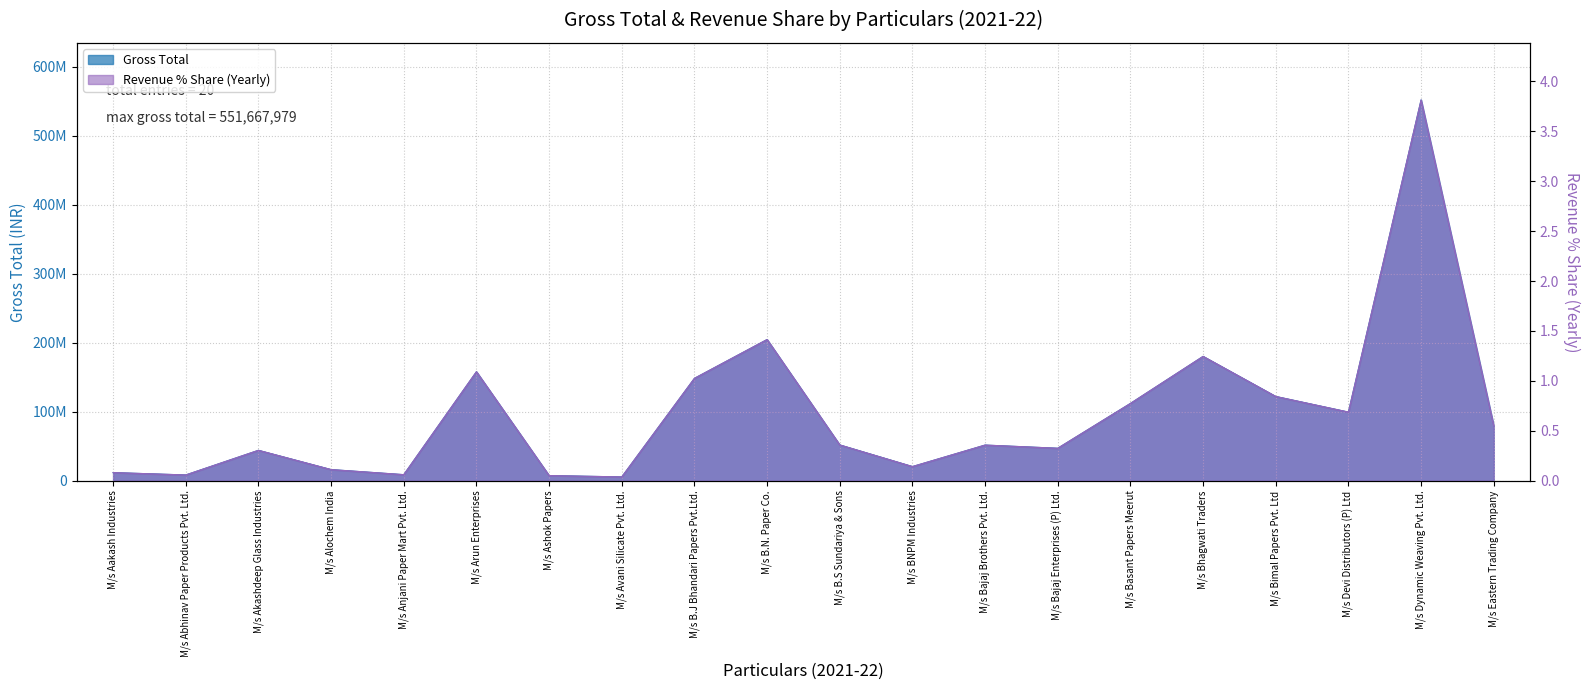

What is the maximum value shown in the chart?

551667979.0